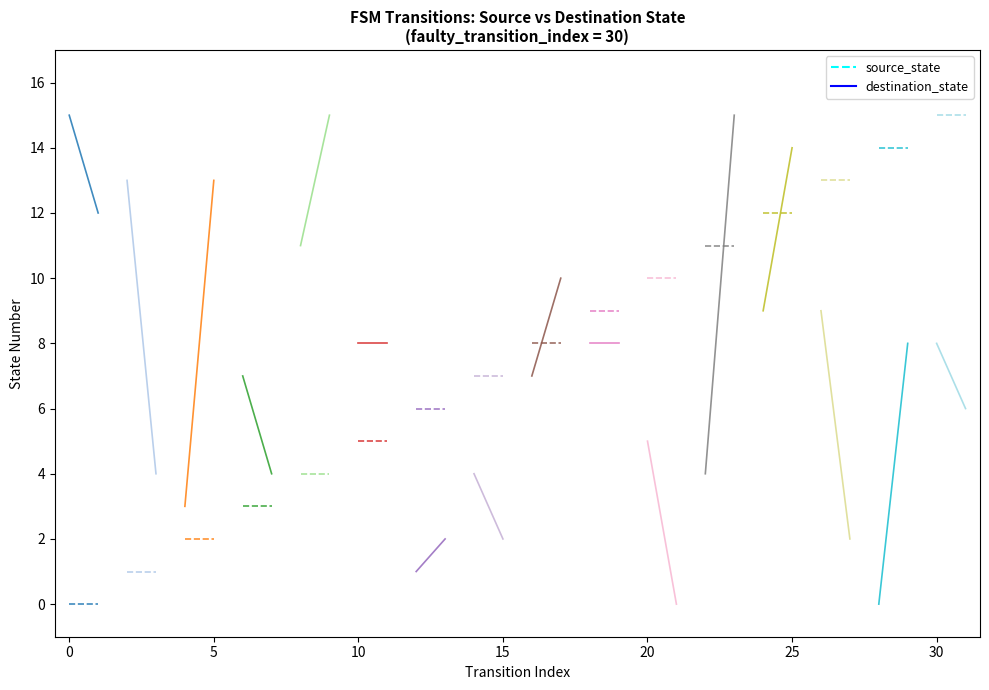

How many lines are shown in the chart?

2